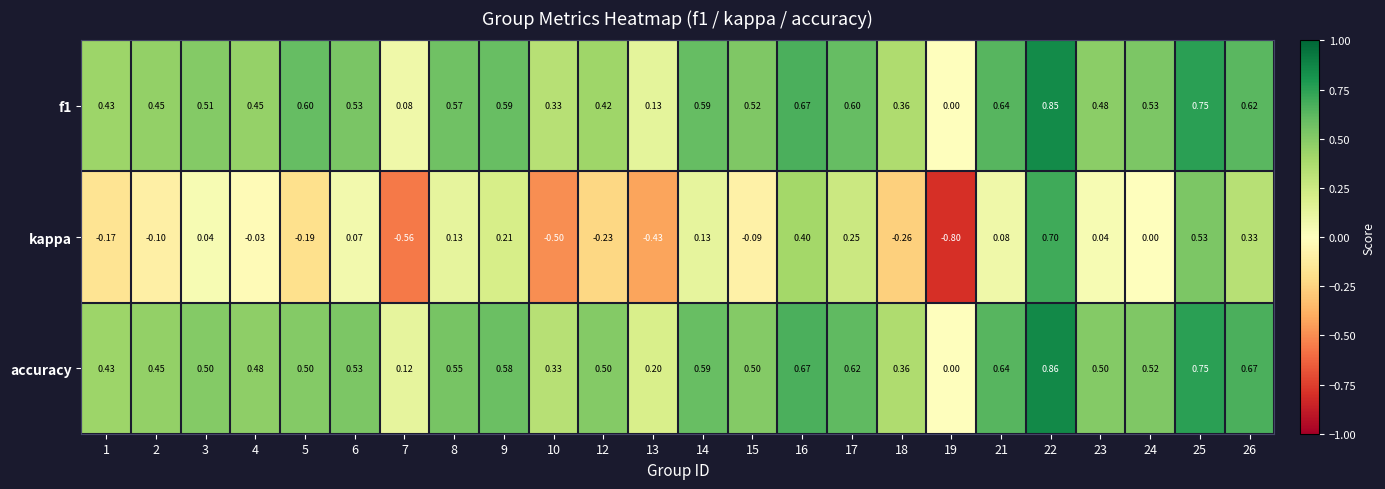

Which series has the largest range (max minus min)?

kappa